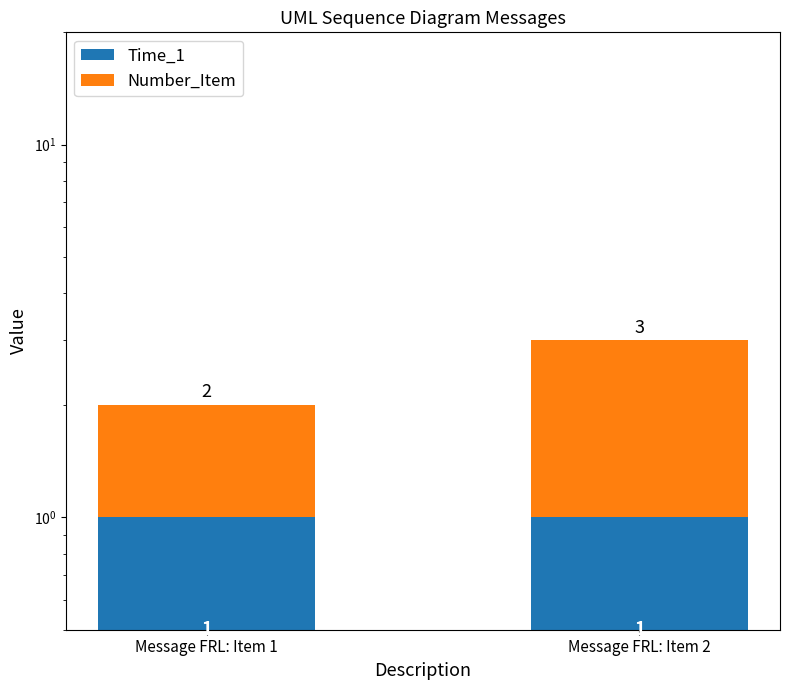

What is the average value of the Number_Item series?

2